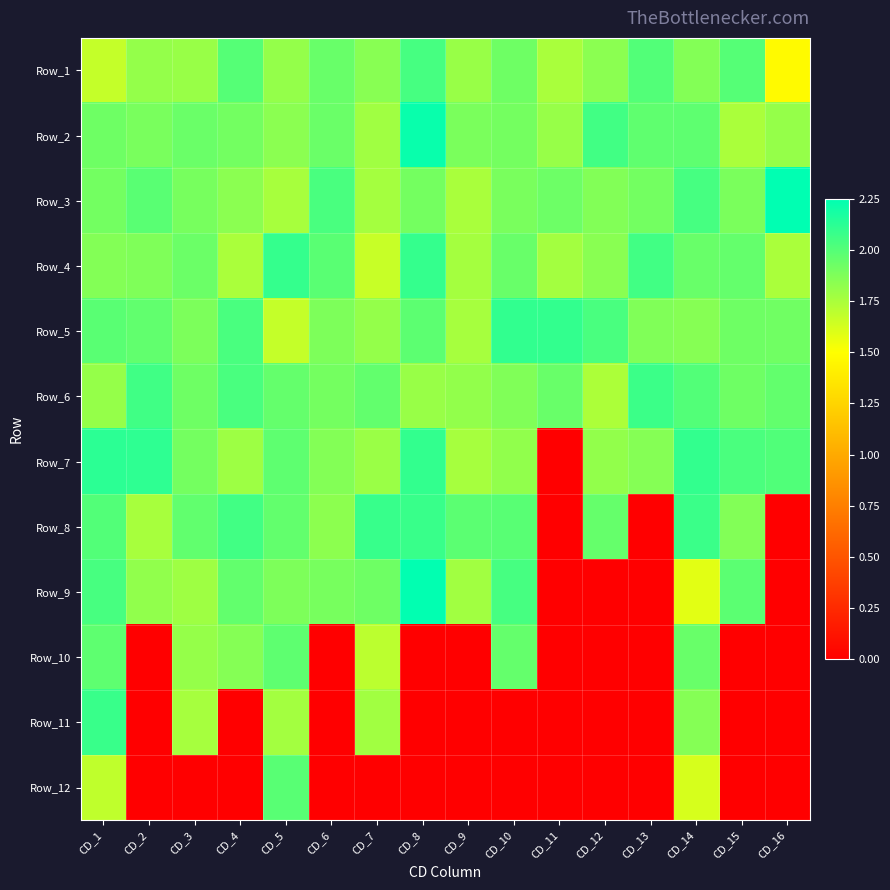

Which series has the largest range (max minus min)?

Row_9